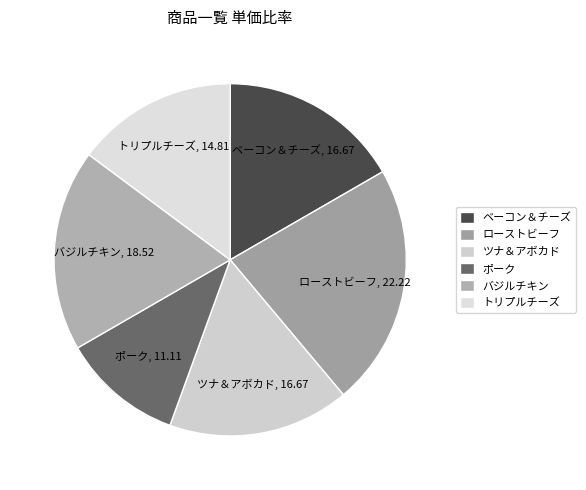

How many segments does this pie chart have?

6